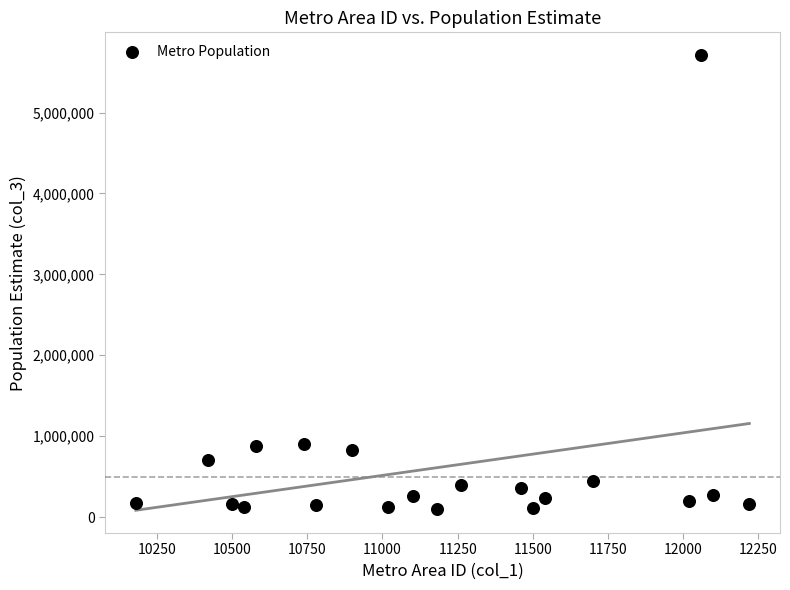

What is the range of Y values (max minus min)?

5613710